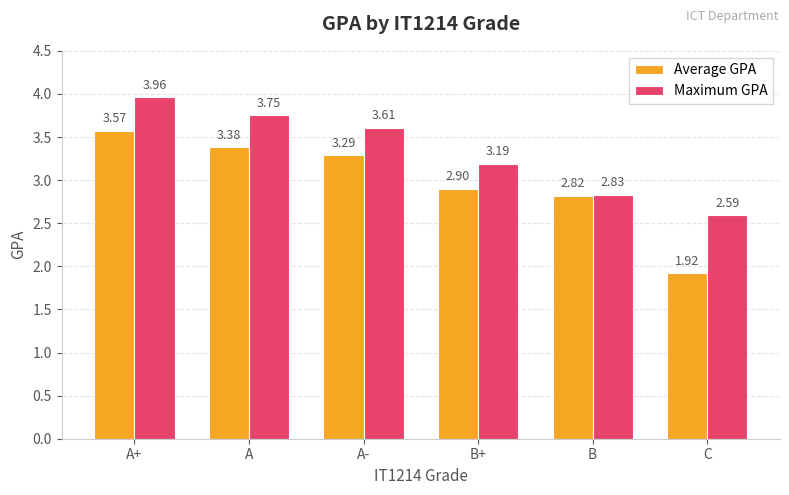

Rank the series at A- from lowest to highest value.

Average GPA, Maximum GPA